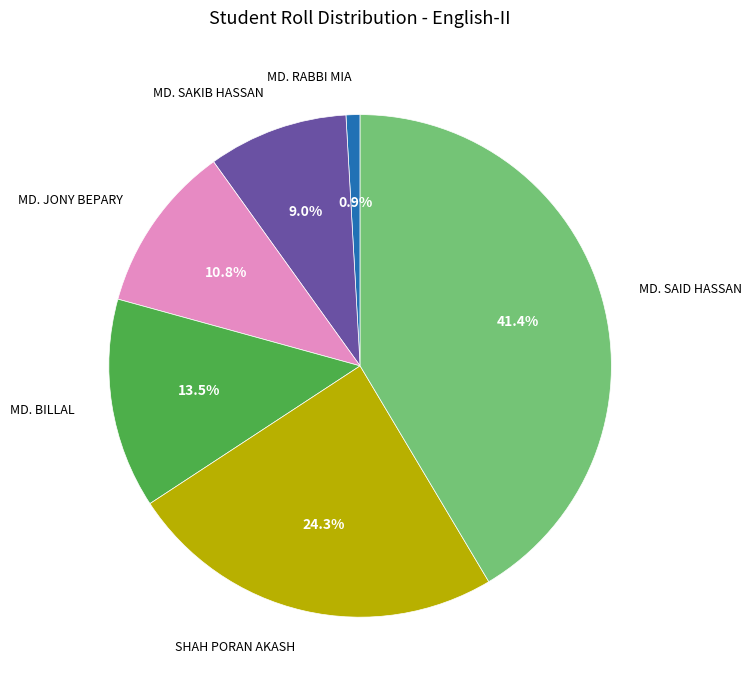

To the nearest percent, what is the difference between the largest and smallest slice percentages?

41%